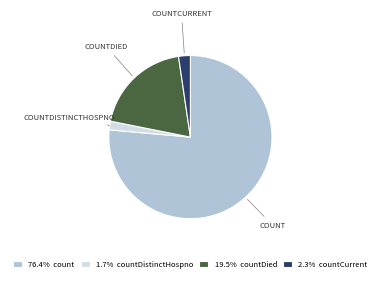

How many segments does this pie chart have?

4